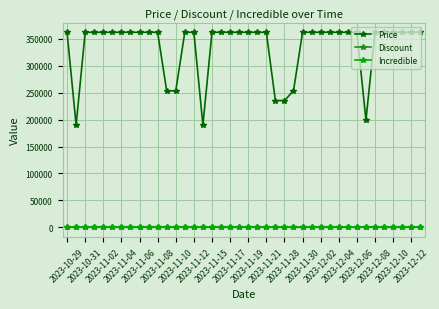

True or false: Incredible and Price intersect in this chart.

False